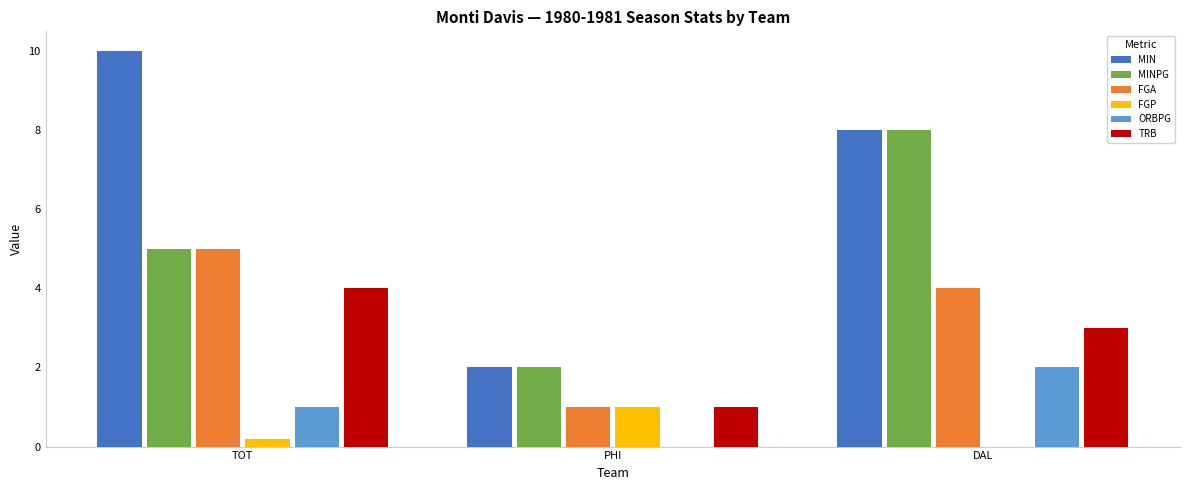

What are all the series names shown in the legend?

MIN, MINPG, FGA, FGP, ORBPG, TRB